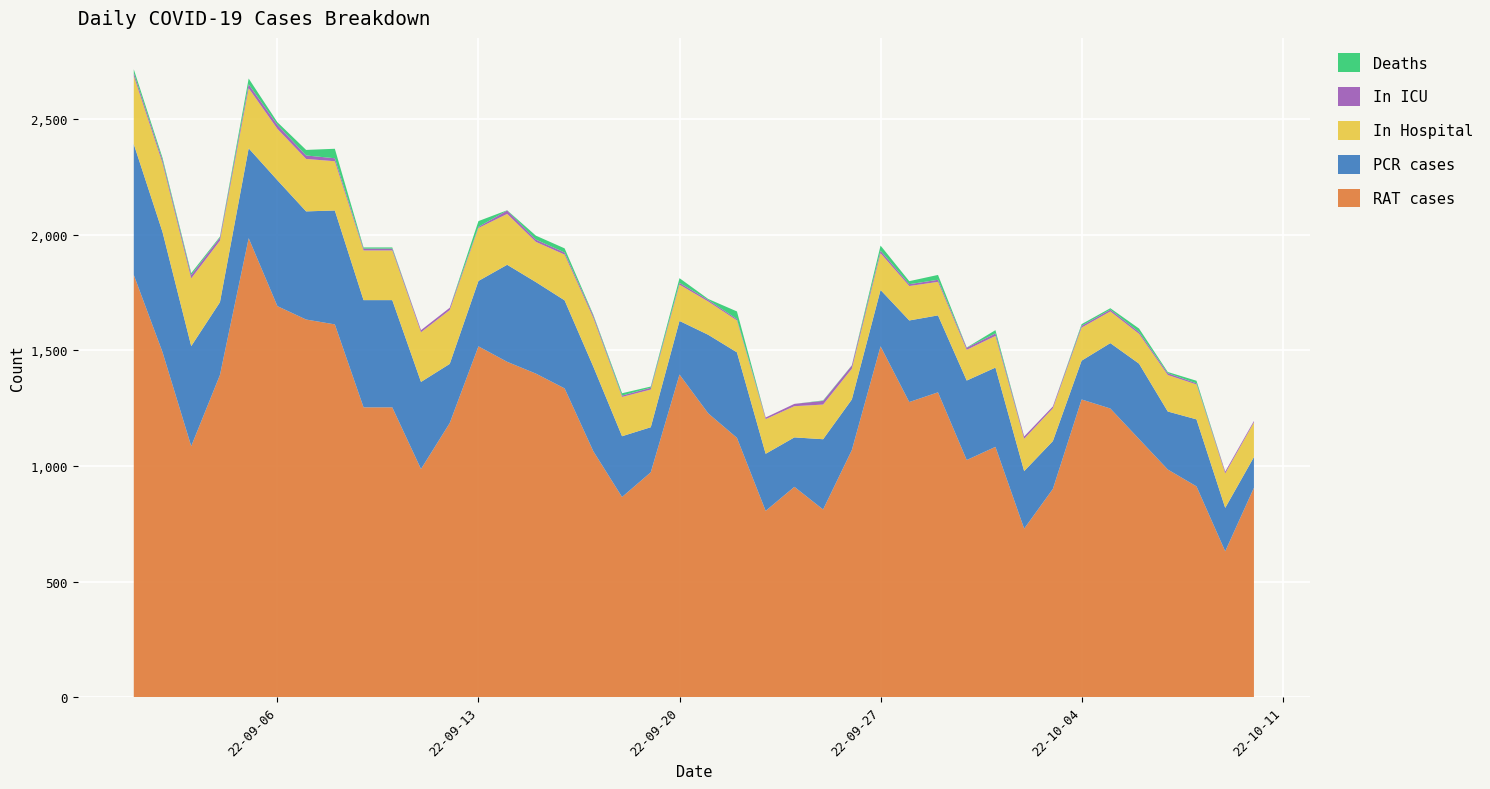

Reading left to right, extract all data points from this chart.

RAT cases: 2022-09-01=1827	2022-09-02=1493	2022-09-03=1086	2022-09-04=1394	2022-09-05=1986	2022-09-06=1692	2022-09-07=1634	2022-09-08=1613	2022-09-09=1254	2022-09-10=1254	2022-09-11=987	2022-09-12=1186	2022-09-13=1518	2022-09-14=1451	2022-09-15=1400	2022-09-16=1336	2022-09-17=1064	2022-09-18=866	2022-09-19=973	2022-09-20=1396	2022-09-21=1228	2022-09-22=1122	2022-09-23=806	2022-09-24=910	2022-09-25=812	2022-09-26=1069	2022-09-27=1518	2022-09-28=1277	2022-09-29=1319	2022-09-30=1026	2022-10-01=1083	2022-10-02=729	2022-10-03=901	2022-10-04=1288	2022-10-05=1249	2022-10-06=1117	2022-10-07=985	2022-10-08=912	2022-10-09=631	2022-10-10=906
PCR cases: 2022-09-01=566	2022-09-02=520	2022-09-03=433	2022-09-04=315	2022-09-05=389	2022-09-06=545	2022-09-07=468	2022-09-08=493	2022-09-09=464	2022-09-10=464	2022-09-11=377	2022-09-12=256	2022-09-13=283	2022-09-14=420	2022-09-15=396	2022-09-16=381	2022-09-17=366	2022-09-18=263	2022-09-19=195	2022-09-20=232	2022-09-21=340	2022-09-22=370	2022-09-23=247	2022-09-24=214	2022-09-25=304	2022-09-26=219	2022-09-27=244	2022-09-28=353	2022-09-29=333	2022-09-30=344	2022-10-01=343	2022-10-02=249	2022-10-03=207	2022-10-04=168	2022-10-05=283	2022-10-06=326	2022-10-07=251	2022-10-08=290	2022-10-09=188	2022-10-10=133
In Hospital: 2022-09-01=295	2022-09-02=298	2022-09-03=293	2022-09-04=266	2022-09-05=260	2022-09-06=222	2022-09-07=227	2022-09-08=213	2022-09-09=215	2022-09-10=215	2022-09-11=215	2022-09-12=233	2022-09-13=229	2022-09-14=220	2022-09-15=174	2022-09-16=198	2022-09-17=211	2022-09-18=170	2022-09-19=163	2022-09-20=157	2022-09-21=144	2022-09-22=138	2022-09-23=150	2022-09-24=135	2022-09-25=150	2022-09-26=133	2022-09-27=159	2022-09-28=149	2022-09-29=145	2022-09-30=133	2022-10-01=137	2022-10-02=140	2022-10-03=142	2022-10-04=143	2022-10-05=137	2022-10-06=129	2022-10-07=158	2022-10-08=151	2022-10-09=149	2022-10-10=150
In ICU: 2022-09-01=13	2022-09-02=13	2022-09-03=15	2022-09-04=14	2022-09-05=17	2022-09-06=18	2022-09-07=15	2022-09-08=13	2022-09-09=8	2022-09-10=8	2022-09-11=9	2022-09-12=10	2022-09-13=5	2022-09-14=15	2022-09-15=10	2022-09-16=9	2022-09-17=10	2022-09-18=6	2022-09-19=8	2022-09-20=8	2022-09-21=7	2022-09-22=6	2022-09-23=7	2022-09-24=10	2022-09-25=16	2022-09-26=14	2022-09-27=11	2022-09-28=8	2022-09-29=9	2022-09-30=9	2022-10-01=11	2022-10-02=10	2022-10-03=8	2022-10-04=8	2022-10-05=8	2022-10-06=8	2022-10-07=8	2022-10-08=5	2022-10-09=8	2022-10-10=6
Deaths: 2022-09-01=16	2022-09-02=10	2022-09-03=8	2022-09-04=4	2022-09-05=25	2022-09-06=11	2022-09-07=24	2022-09-08=41	2022-09-09=5	2022-09-10=5	2022-09-11=0	2022-09-12=0	2022-09-13=25	2022-09-14=1	2022-09-15=17	2022-09-16=18	2022-09-17=4	2022-09-18=10	2022-09-19=5	2022-09-20=20	2022-09-21=4	2022-09-22=33	2022-09-23=0	2022-09-24=0	2022-09-25=2	2022-09-26=1	2022-09-27=22	2022-09-28=13	2022-09-29=21	2022-09-30=1	2022-10-01=14	2022-10-02=0	2022-10-03=0	2022-10-04=7	2022-10-05=6	2022-10-06=15	2022-10-07=5	2022-10-08=11	2022-10-09=0	2022-10-10=0